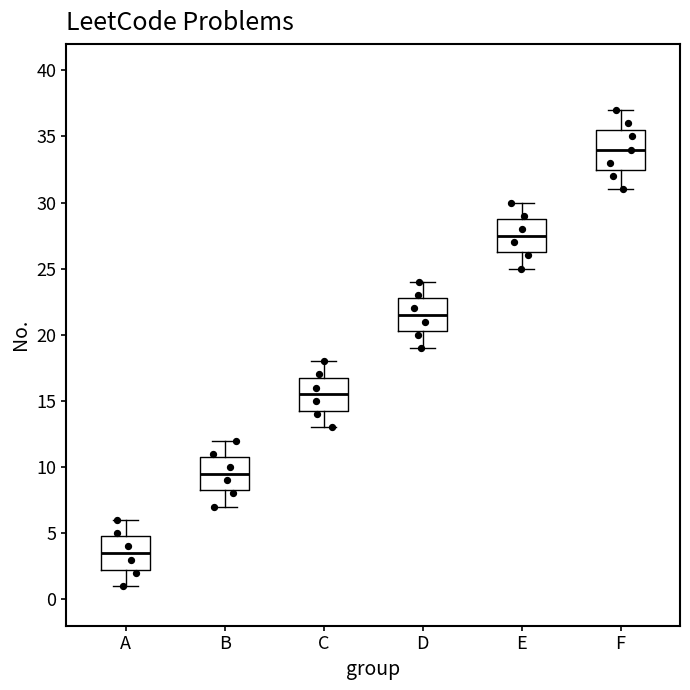

Reading left to right, transcribe this box plot: for each box, give where its median line is, the range the box spans, and where its two whiskers end, as read against the y-axis. The values are not printed on the chart, so give them approximately, as read against the axis.

A: median 3.5, box 2.5 to 5.0, whiskers 1.0 to 6.0
B: median 9.5, box 8.5 to 11.0, whiskers 7.0 to 12.0
C: median 15.5, box 14.5 to 17.0, whiskers 13.0 to 18.0
D: median 21.5, box 20.5 to 23.0, whiskers 19.0 to 24.0
E: median 27.5, box 26.5 to 29.0, whiskers 25.0 to 30.0
F: median 34.0, box 32.5 to 35.5, whiskers 31.0 to 37.0